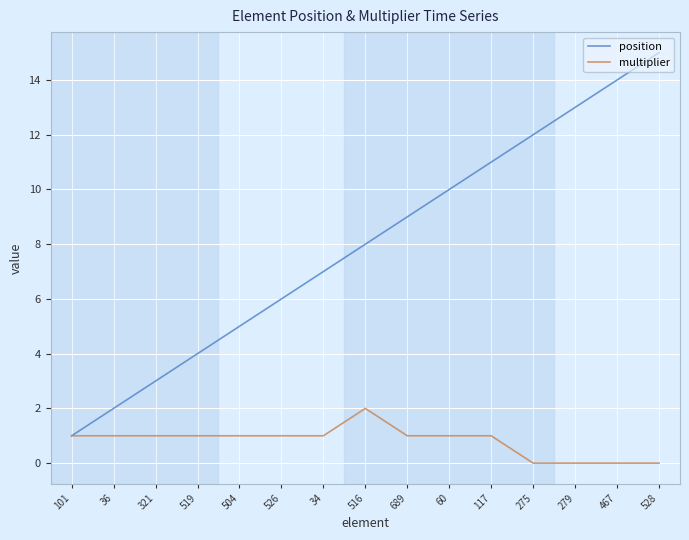

Which series has the widest spread of values?

position